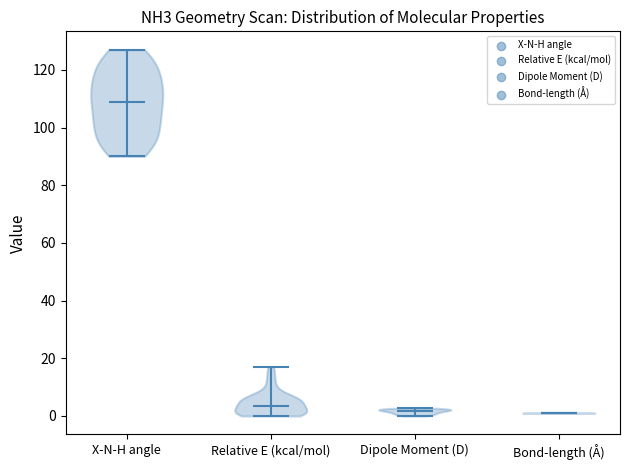

Reading left to right, read every violin against the y-axis: where its median line is, and the lowest and highest points it reaches. The values are not printed on the chart, so give them approximately, as read against the axis.

X-N-H angle: median line 110, lowest point 90, highest point 128
Relative E (kcal/mol): median line 4, lowest point 0, highest point 18
Dipole Moment (D): median line 2, lowest point 0, highest point 2
Bond-length (Å): median line 0, lowest point 0, highest point 2